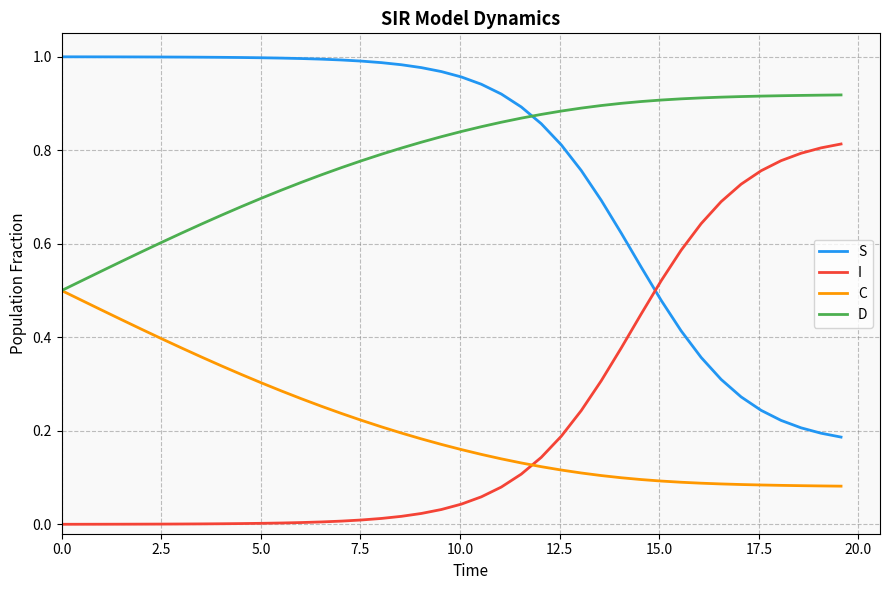

True or false: S and C cross at least once.

False